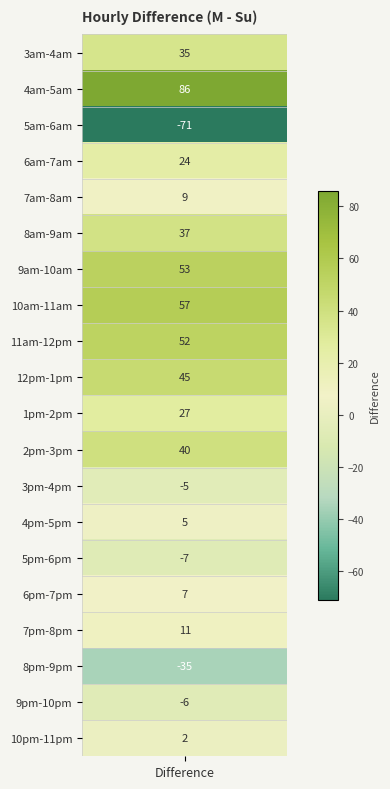

Which label corresponds to the smallest value in the chart?

5am-6am